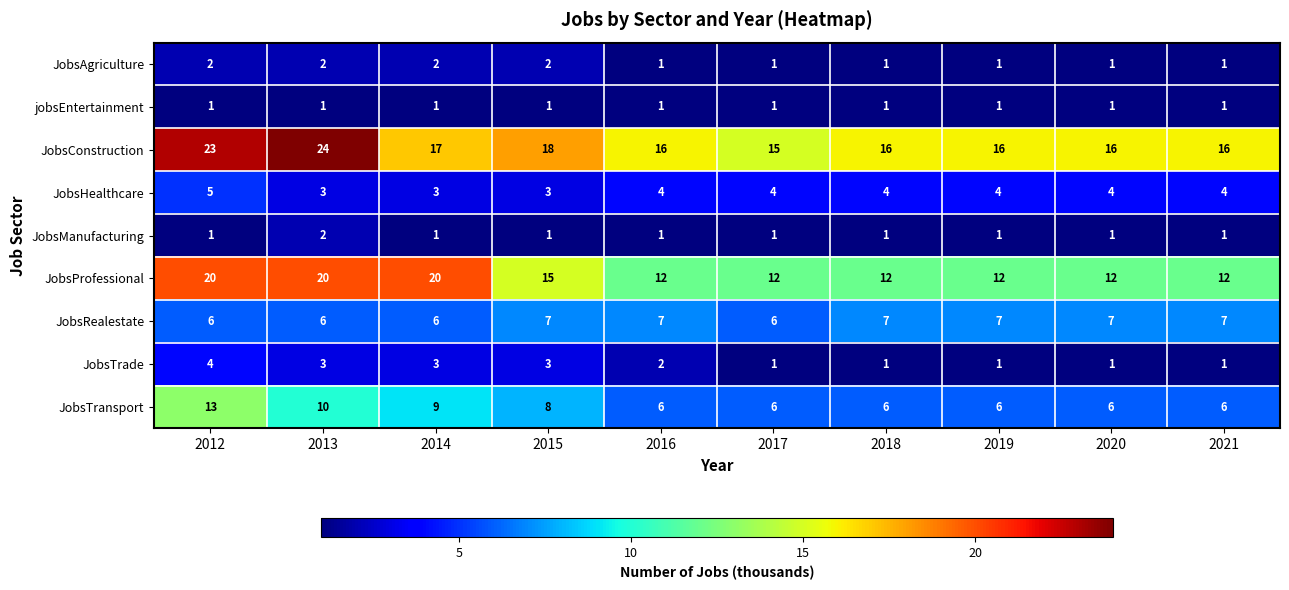

Count the JobsManufacturing values in the range 1 to 2.

10